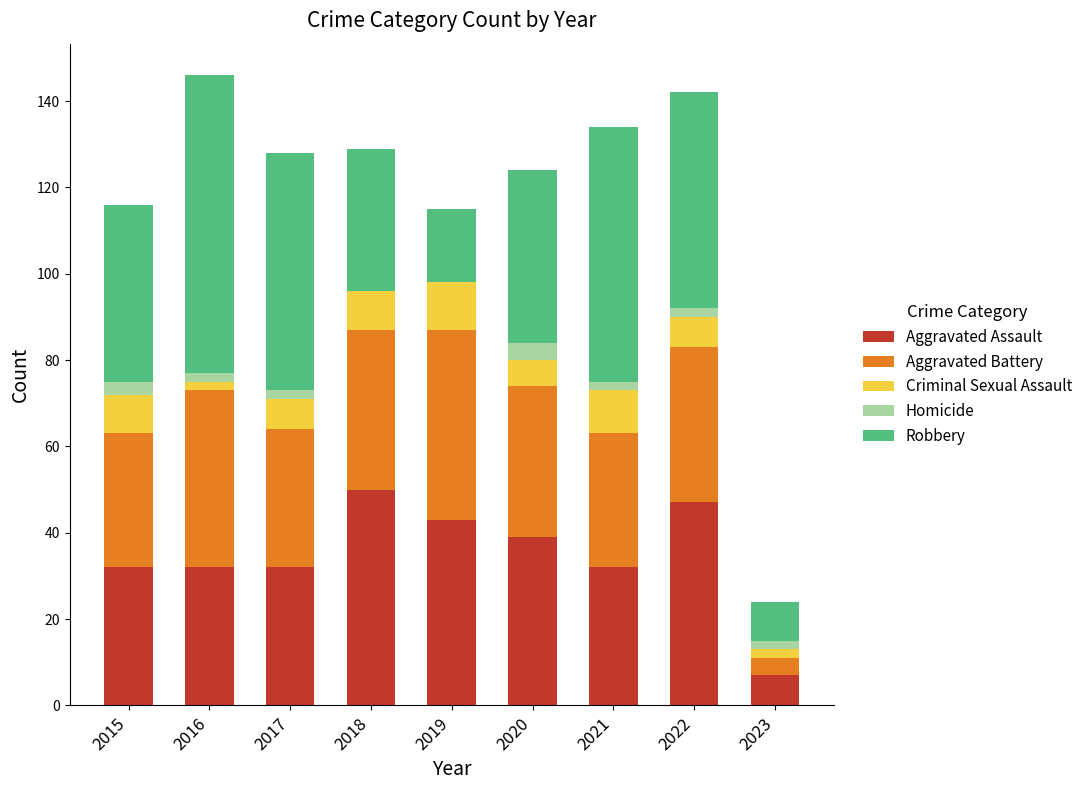

What is the total value across all series at 2020?

124